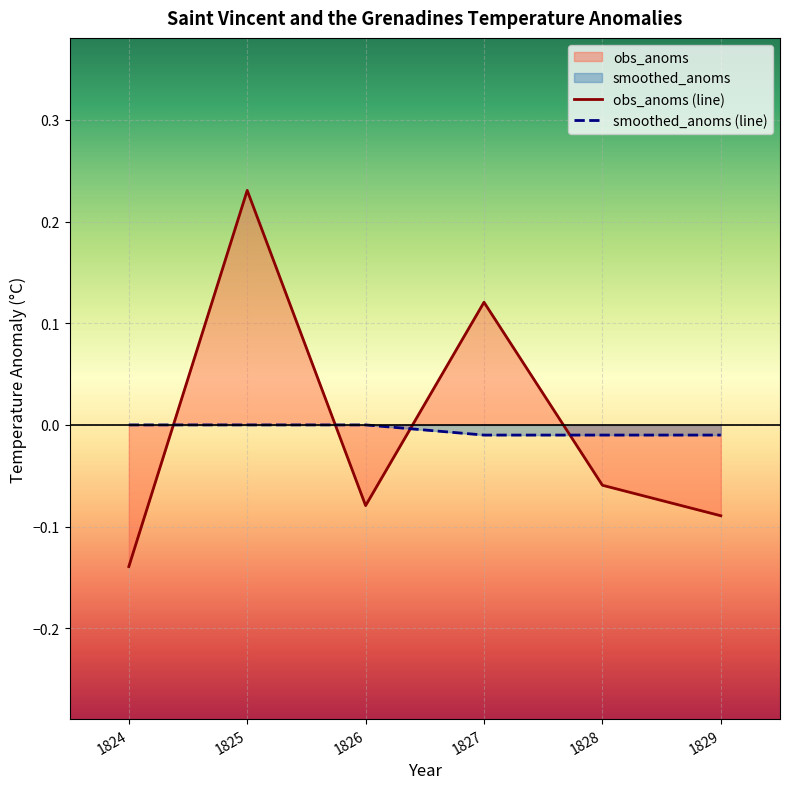

Reading left to right, transcribe all the data shown in this chart.

obs_anoms (line): 1824=-0.1	1825=0.2	1826=-0.1	1827=0.1	1828=-0.1	1829=-0.1
smoothed_anoms (line): 1824=0.0	1825=-0.0	1826=-0.0	1827=-0.0	1828=-0.0	1829=-0.0